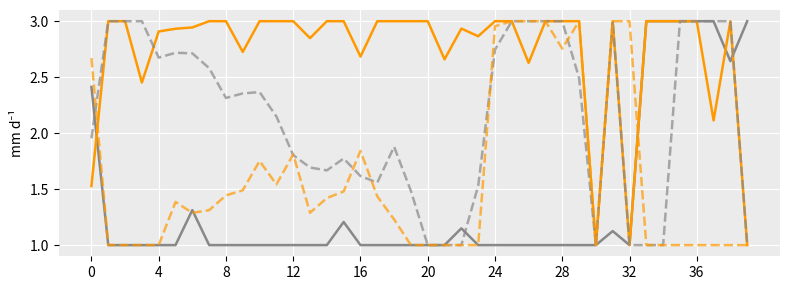

What is the smallest value displayed?

1.0